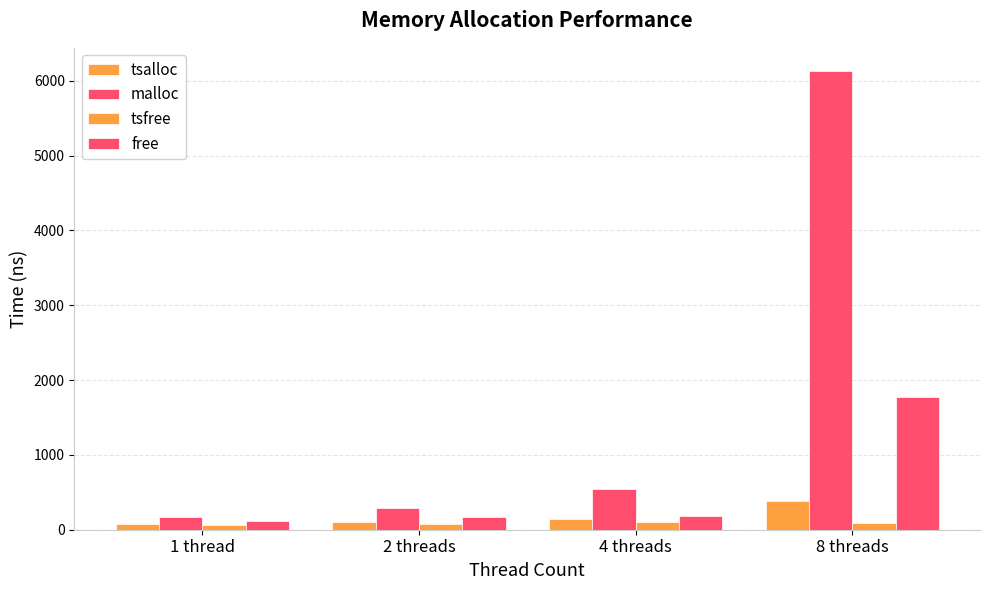

How many groups of bars are there?

4